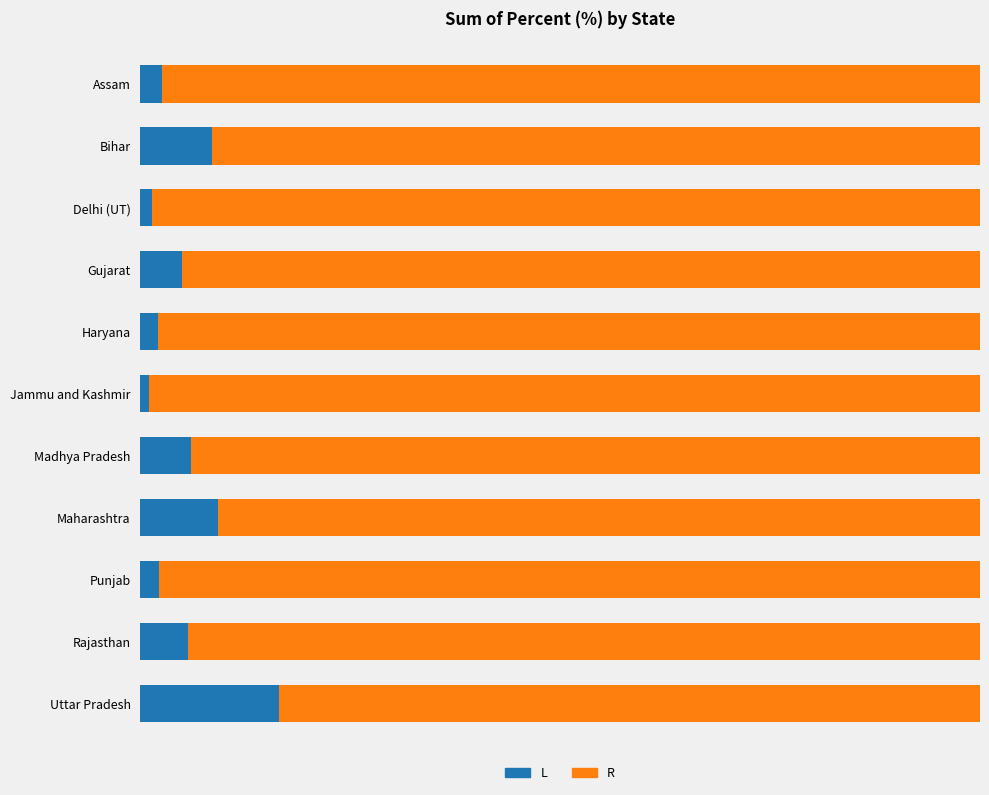

What is the difference between the second highest and minimum values in the R series?

15.1